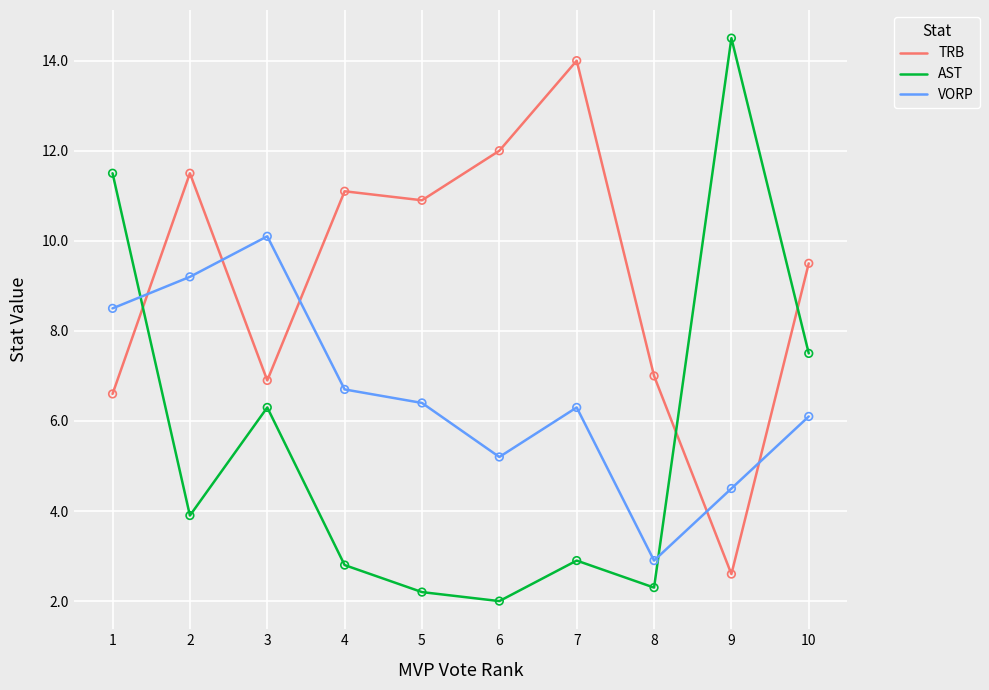

Is the value of VORP at 9 greater than the value of TRB at 9?

Yes